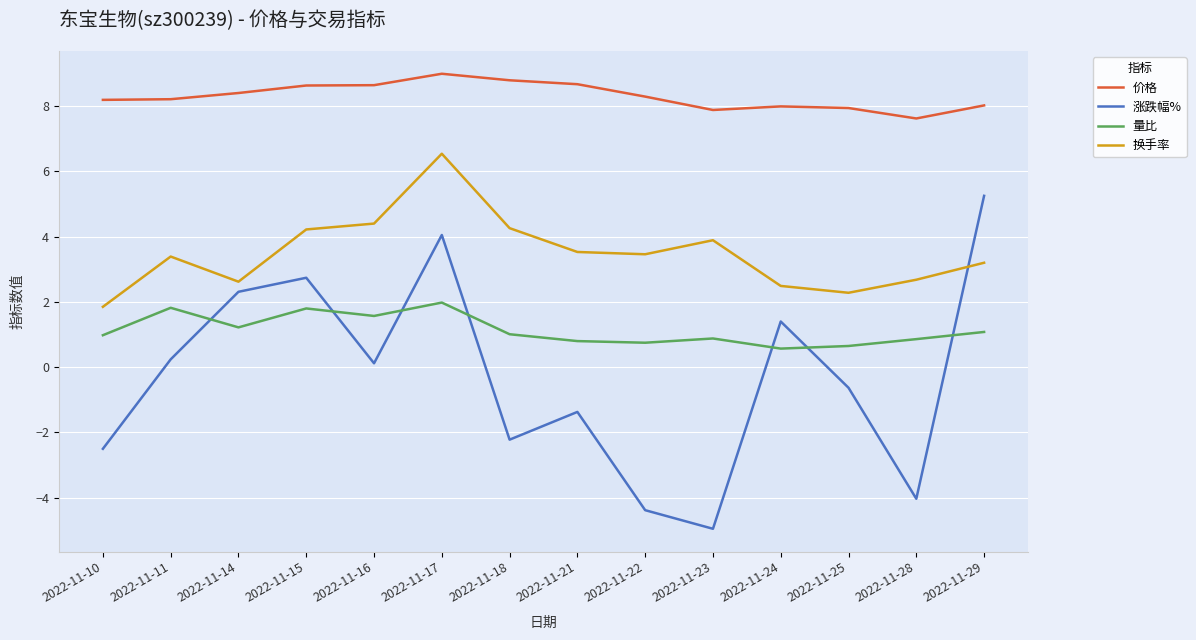

What is the maximum value for 换手率?

6.5